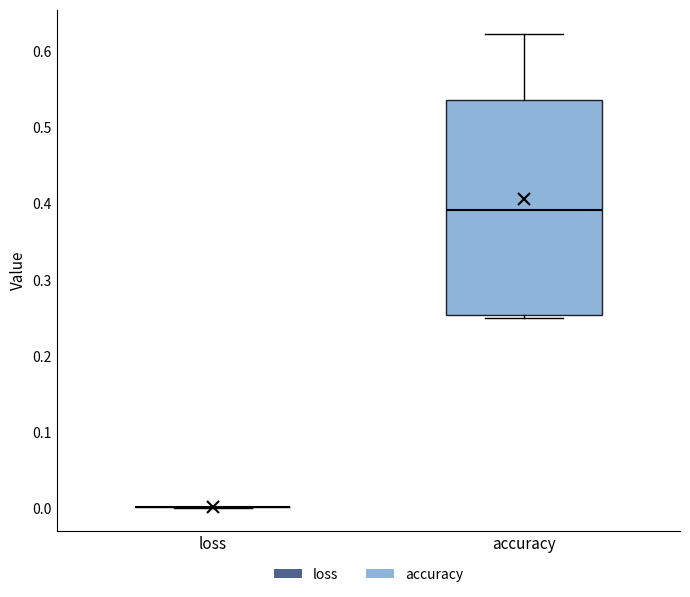

Reading left to right, read every box against the y-axis: the position of its median line, the range the box covers, and the ends of its whiskers. The values are not printed on the chart, so give them approximately, as read against the axis.

loss: box collapsed to a line at 0.00, whiskers 0.00 to 0.00
accuracy: median 0.39, box 0.25 to 0.54, whiskers 0.25 (just below the box's lower edge) to 0.62